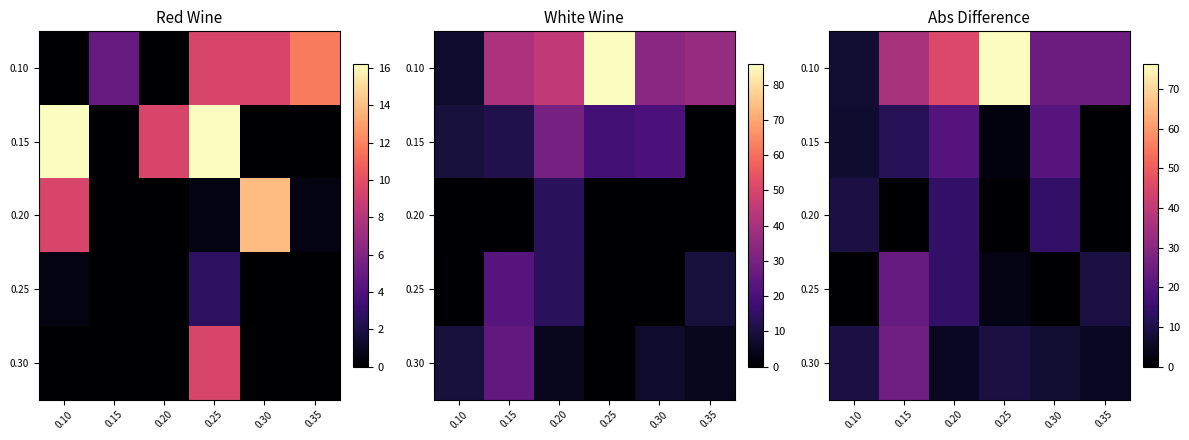

What is the average value of the 0.10 series?

35.7